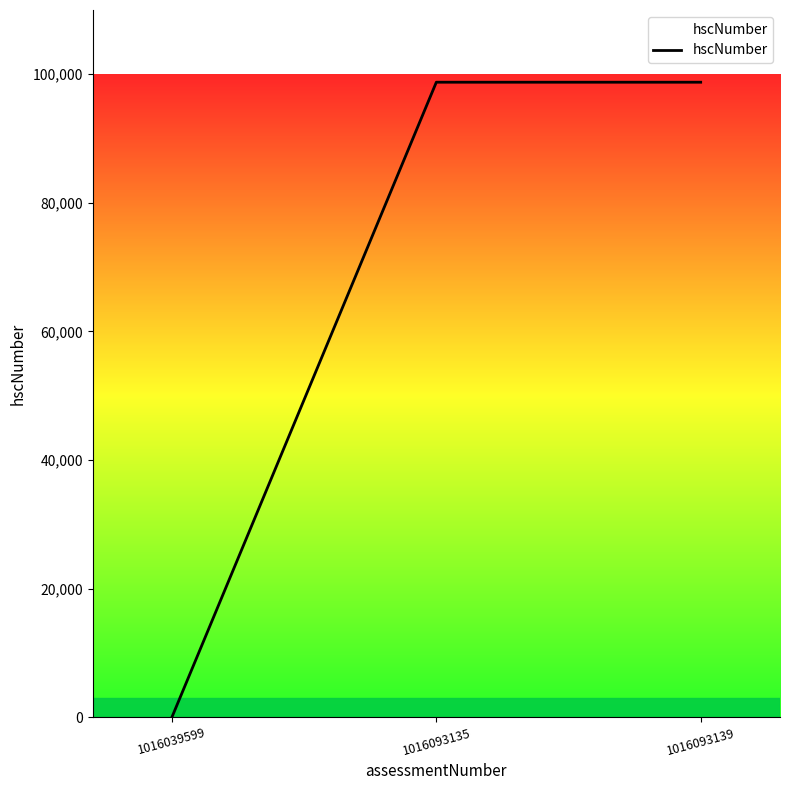

How many positive values are there?

2